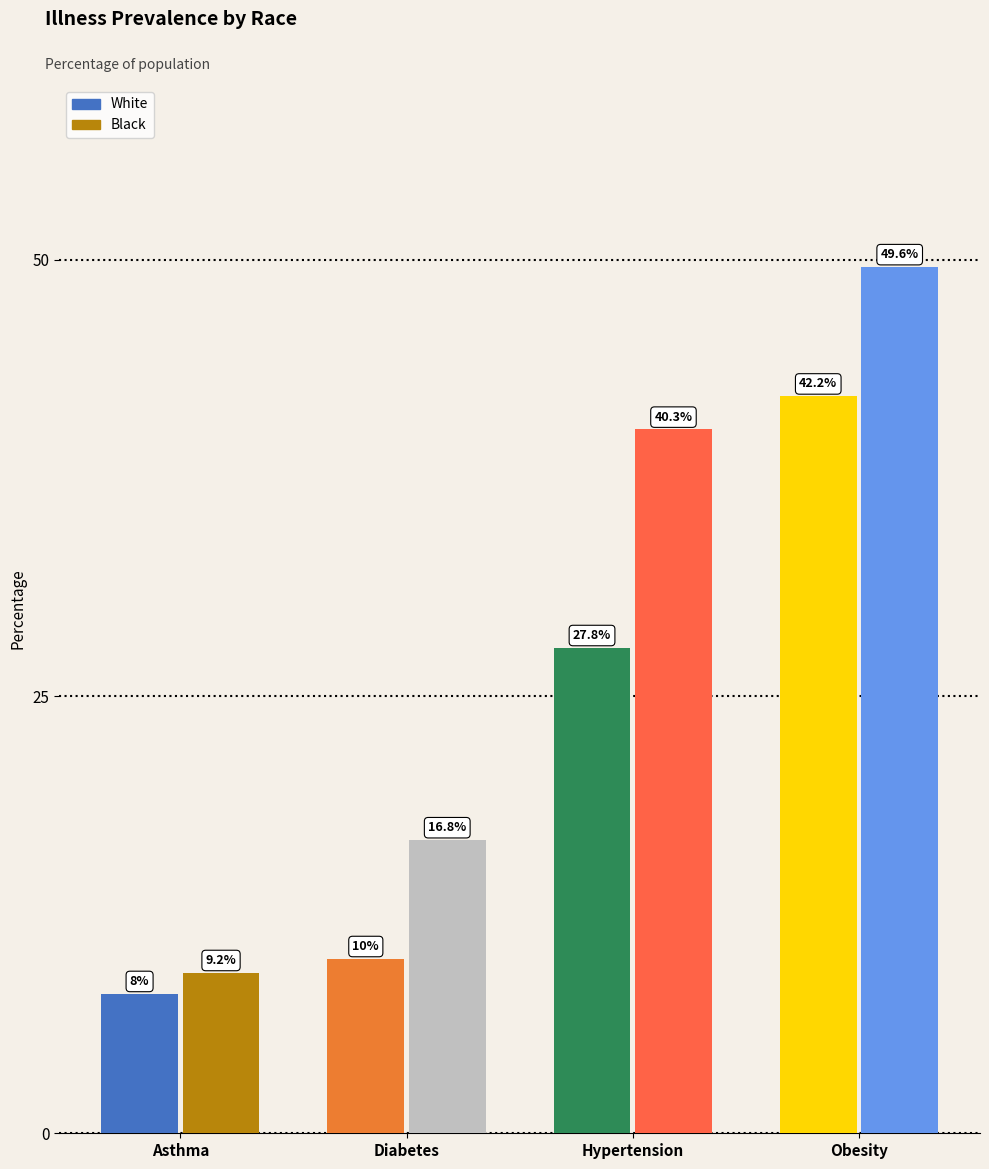

At Hypertension, list the series in order from largest to smallest.

Black, White